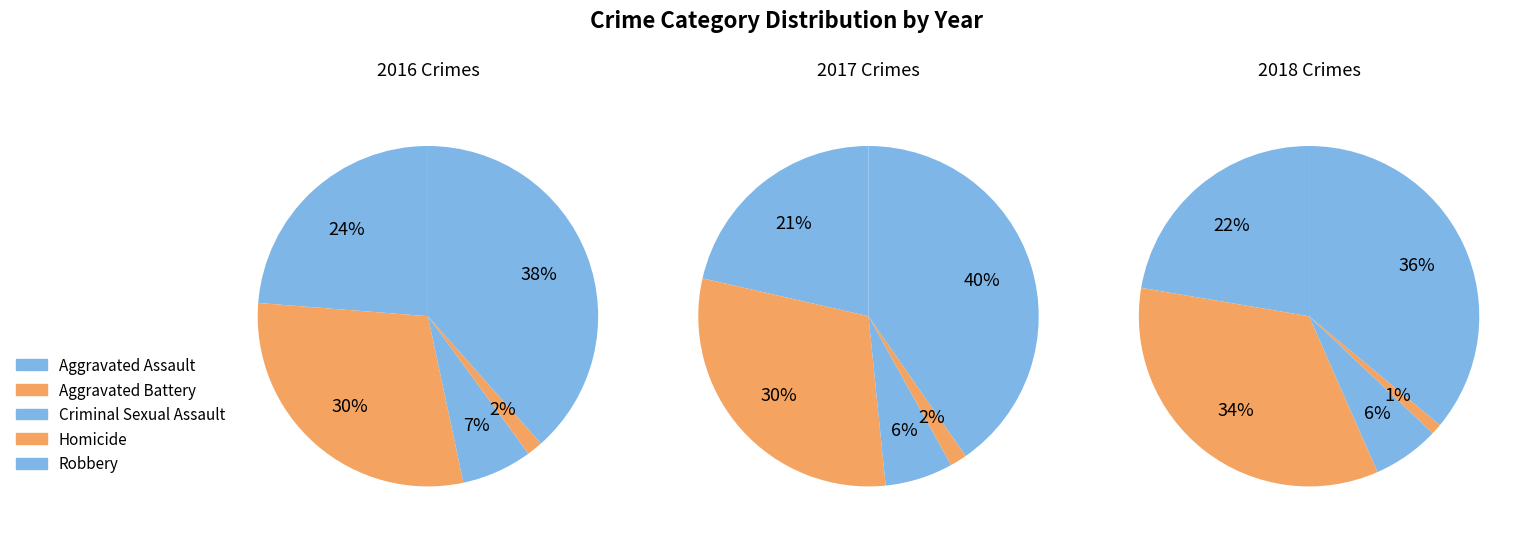

How many slices are in this pie chart?

5